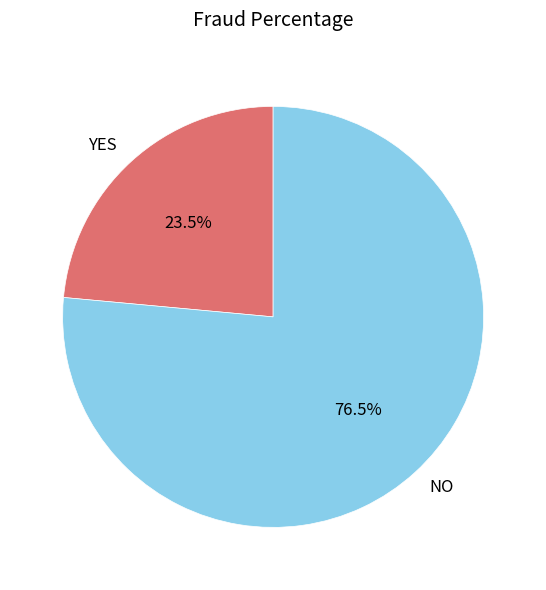

Which category accounts for the majority?

NO